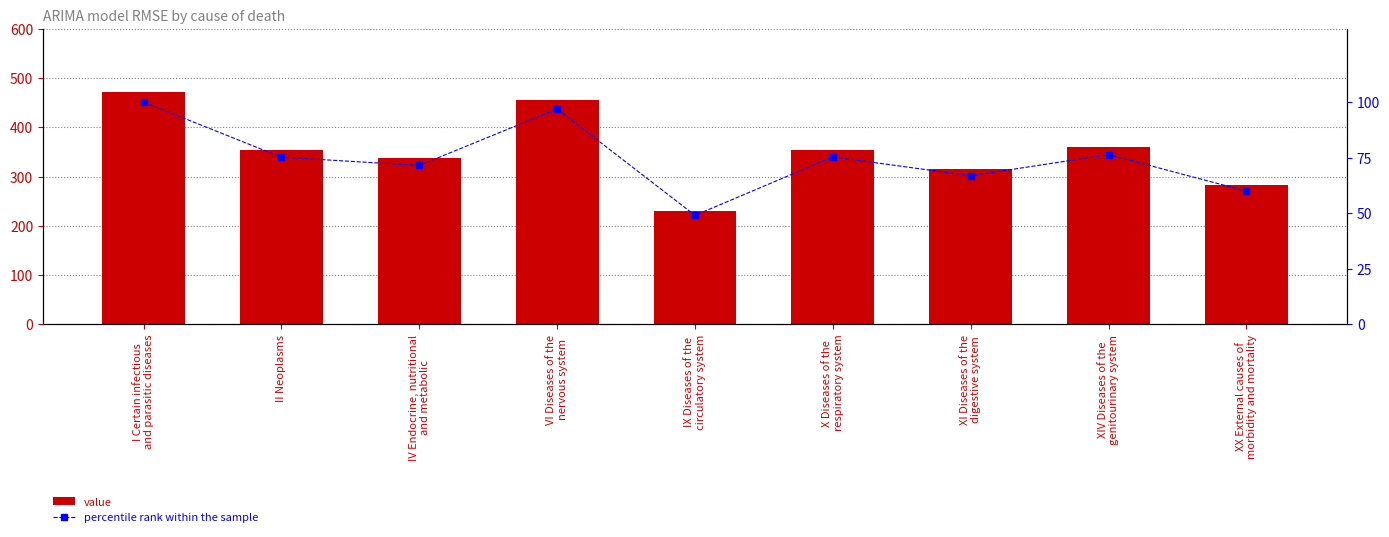

What is the spread (max minus min) of values at IX Diseases of the
circulatory system?

181.9